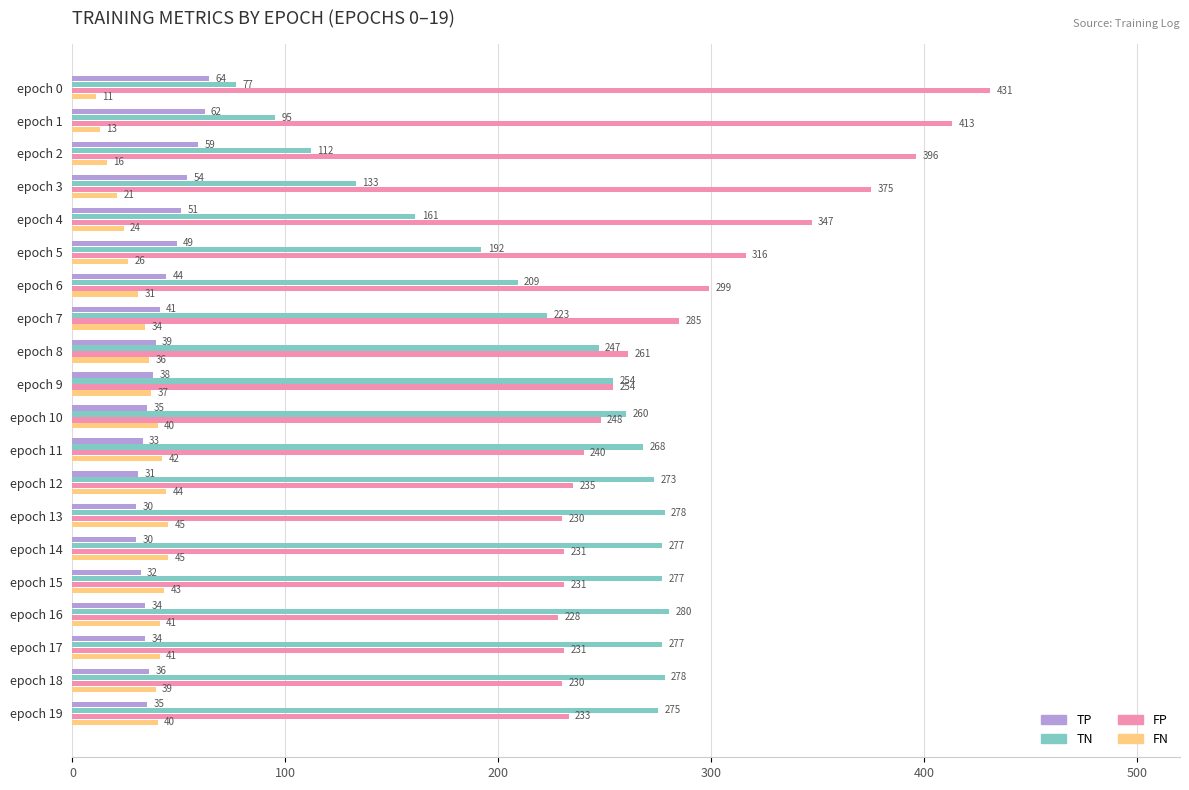

True or false: TN has a value of 407 at epoch 9.

False